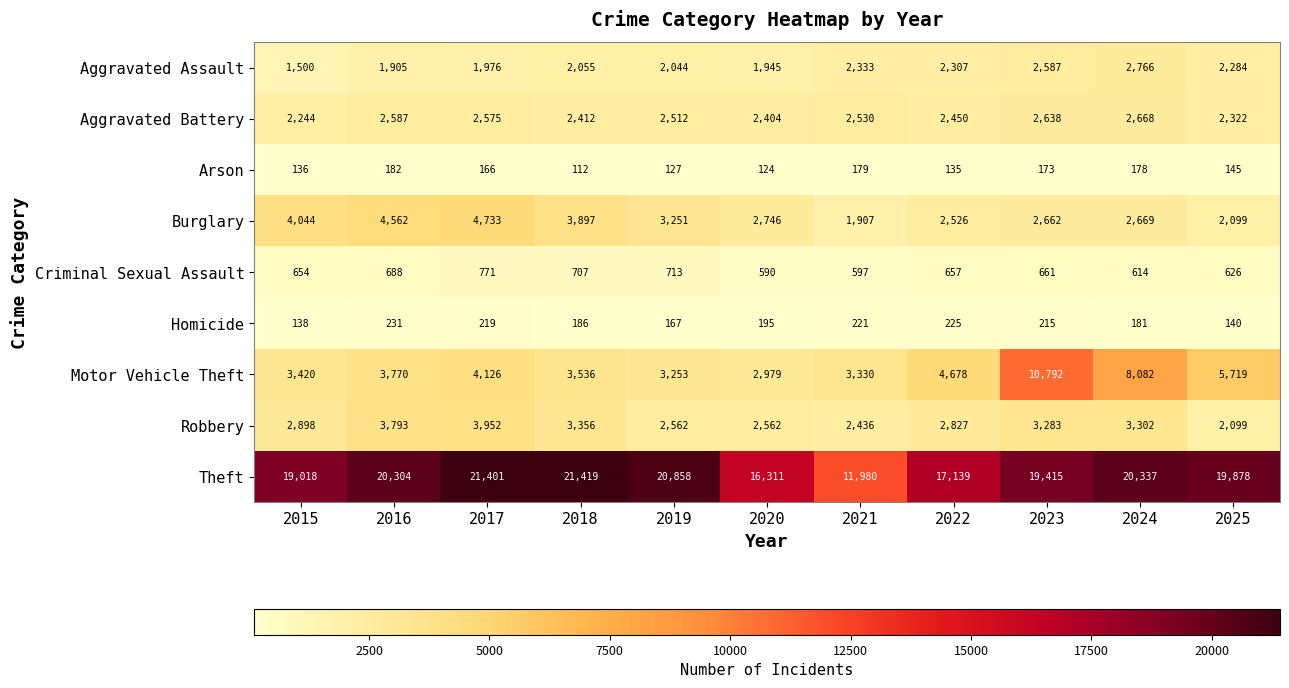

What is the sum of the Robbery values at 2017 and 2021?

6388